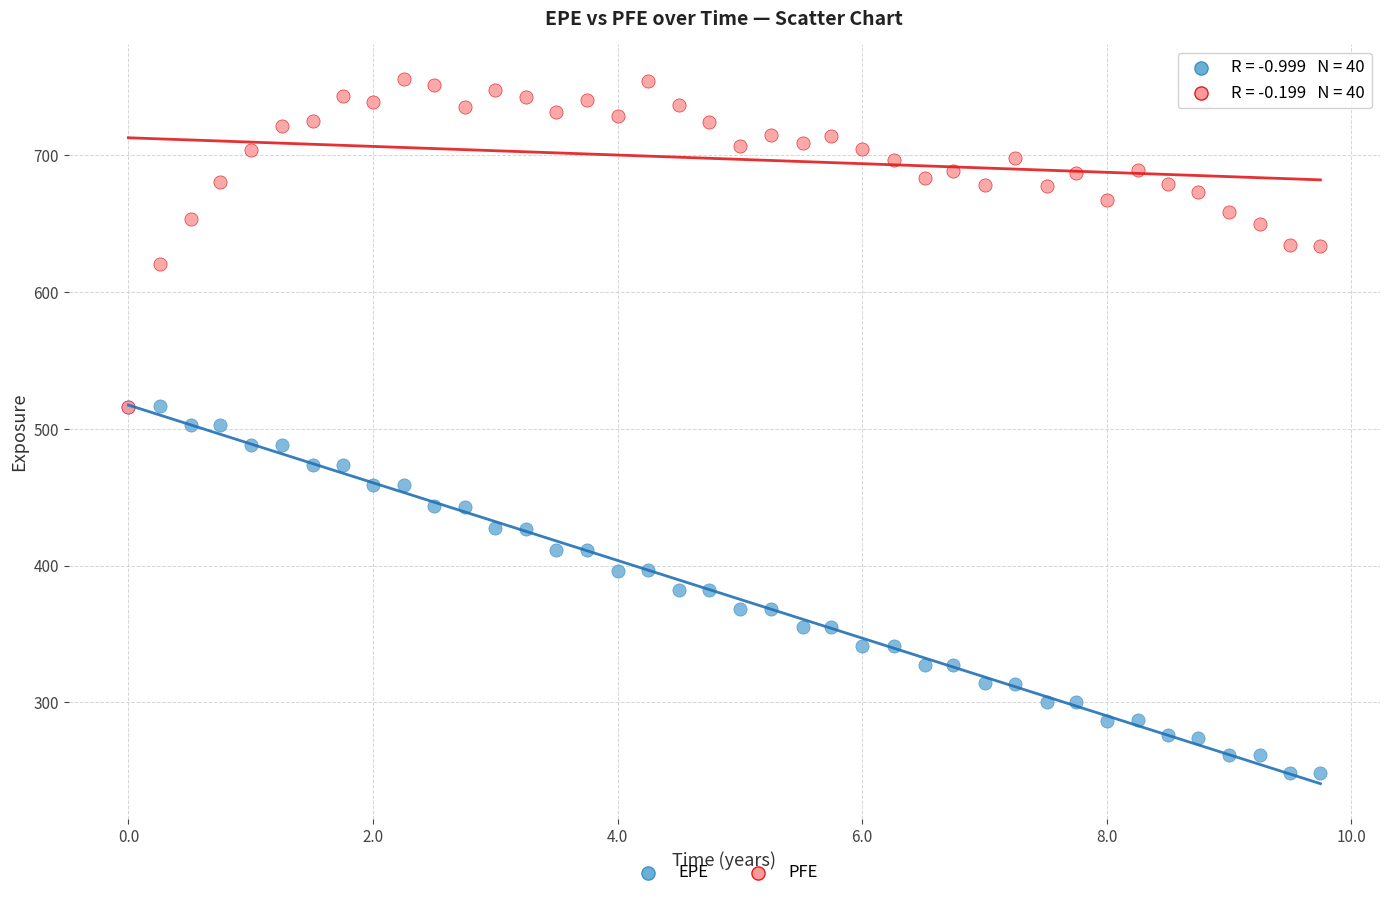

Which series contains the lowest Y value?

EPE